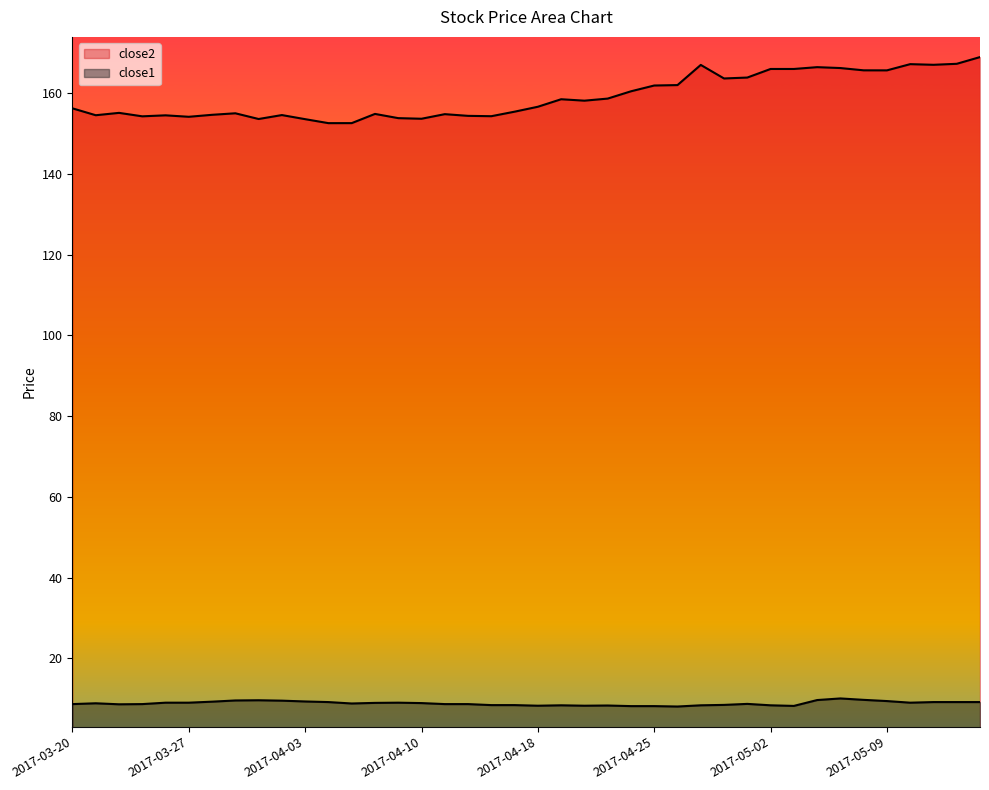

Which series has the widest spread of values?

close2